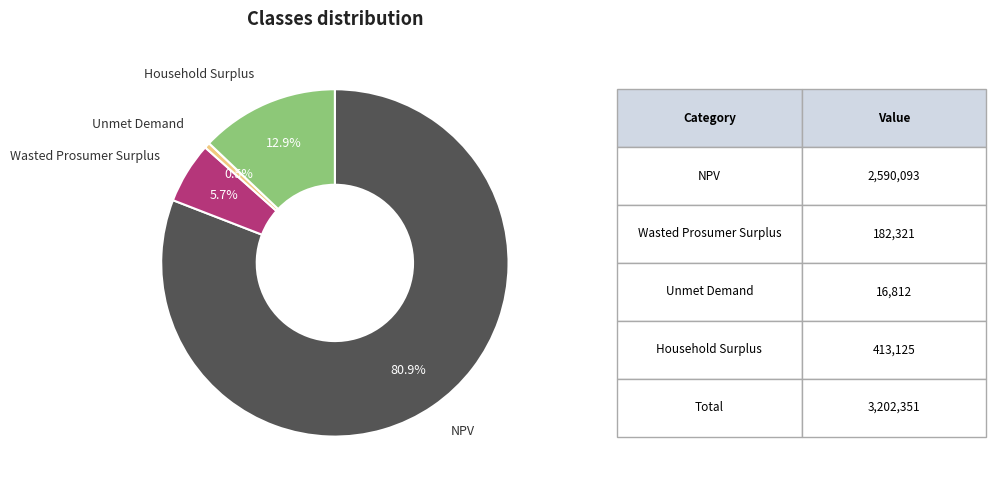

Rank the categories by value from lowest to highest.

Unmet Demand, Wasted Prosumer Surplus, Household Surplus, NPV